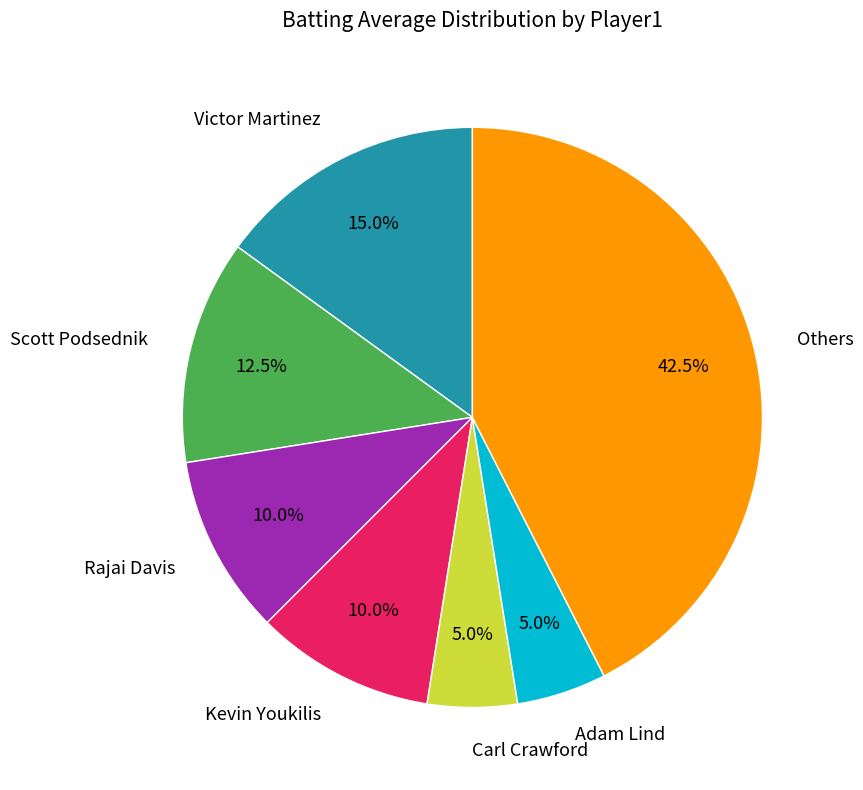

Is there a majority slice in this chart?

No